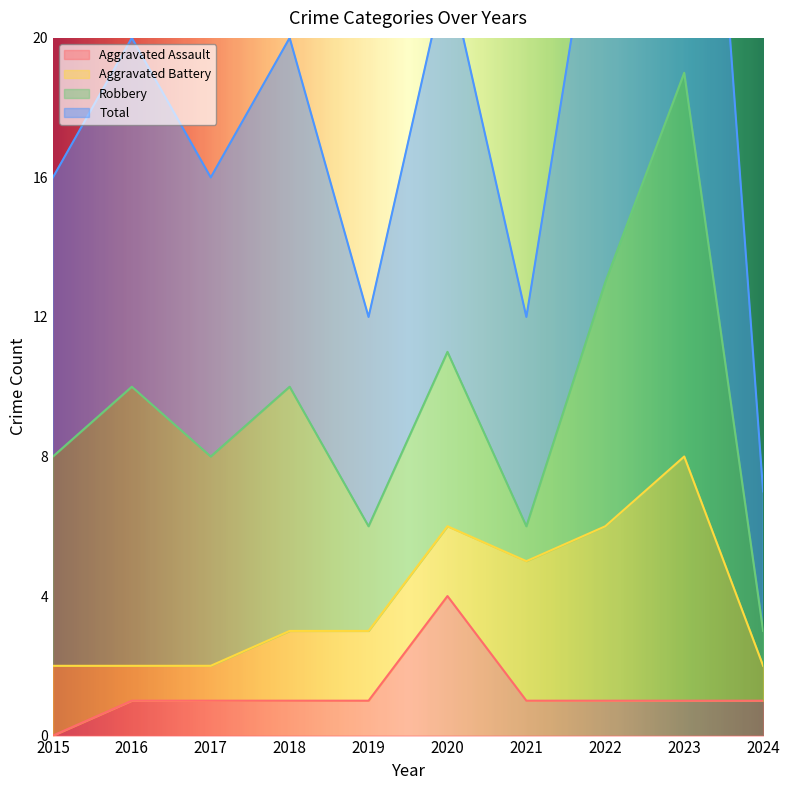

Which series changed the most between 2017 and 2020?

Total